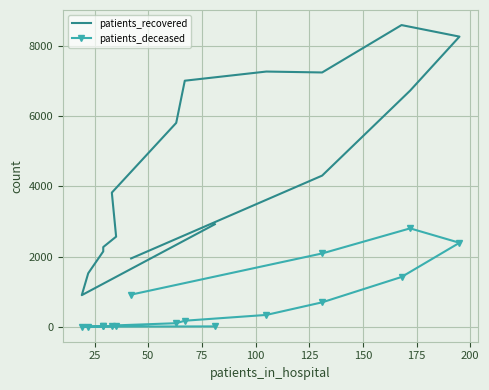

What is the total value across all series at 150?

3859